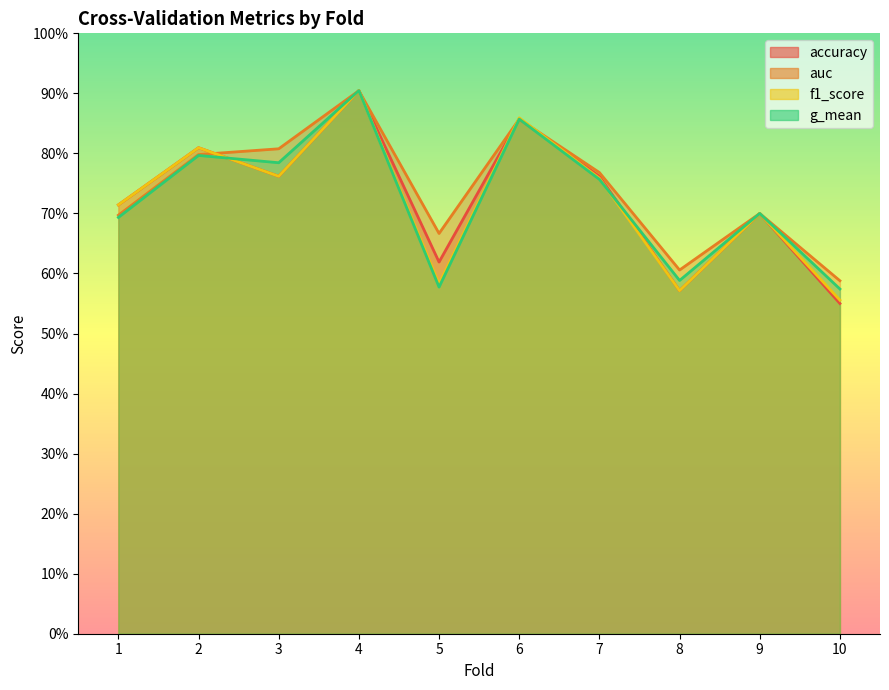

Is it true that g_mean equals 0.2 at 7?

False